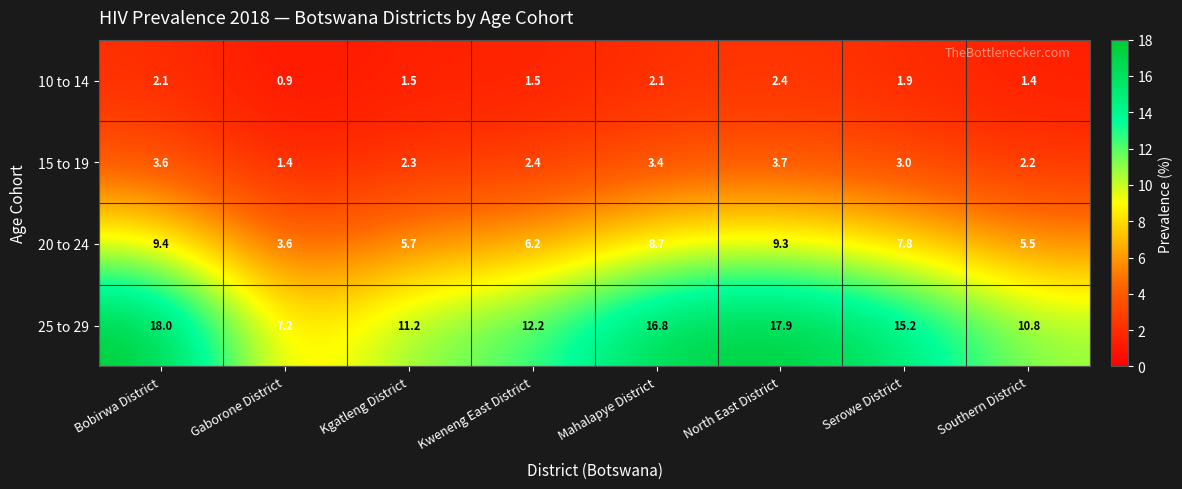

Which series changed the most between Kweneng East District and Southern District?

25 to 29